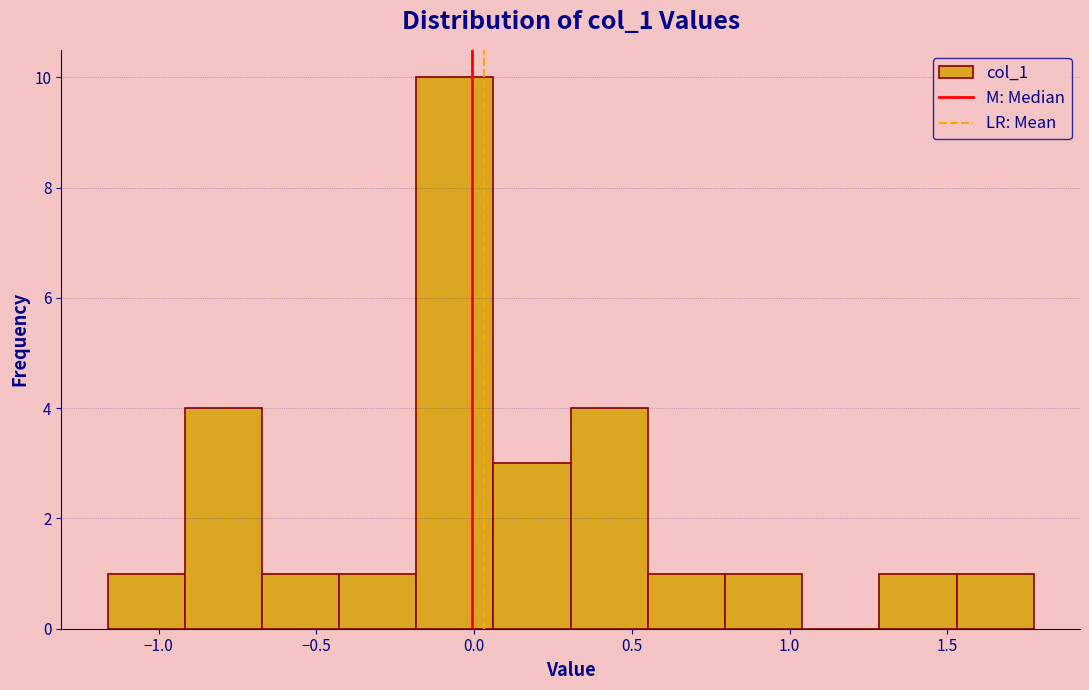

Which range on the x-axis has the tallest bar?

-0.20 to 0.05